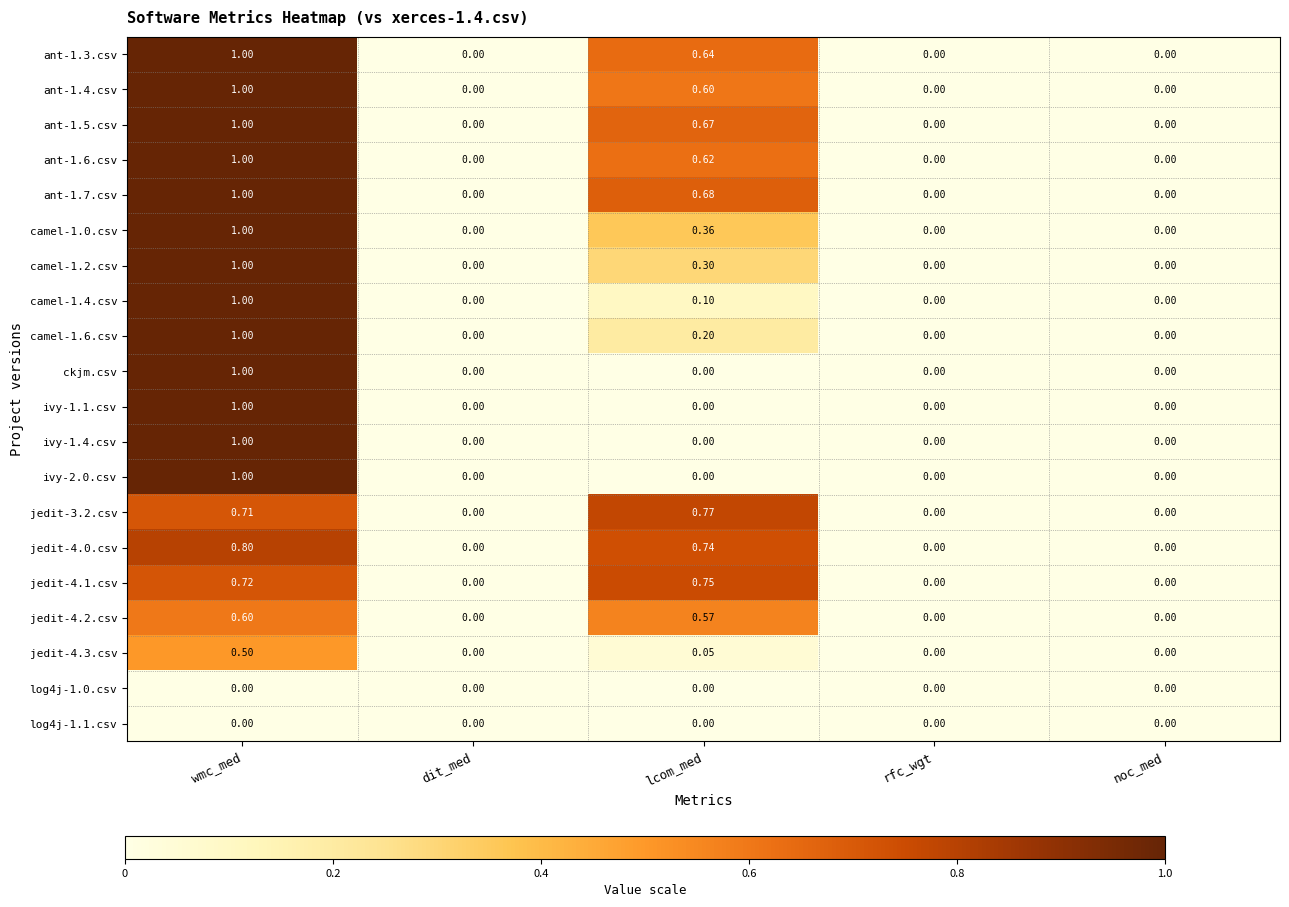

Is the value of ant-1.7.csv at lcom_med greater than the value of ant-1.3.csv at dit_med?

Yes